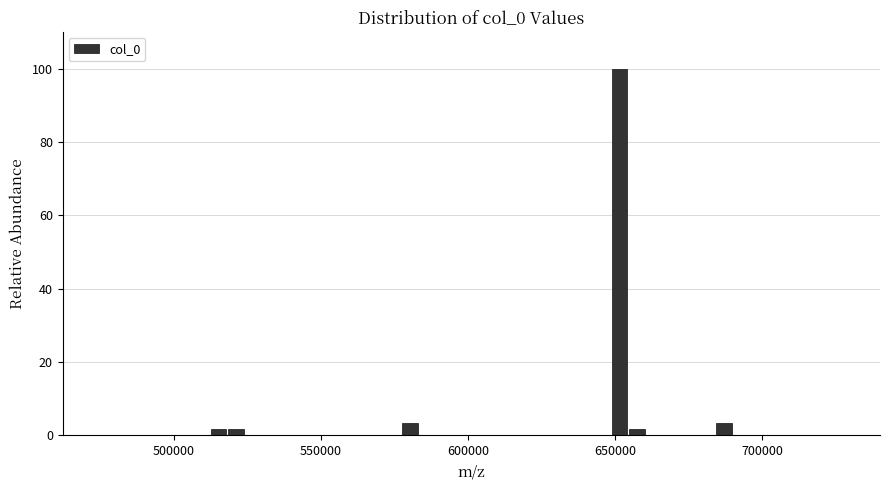

Around what value on the x-axis is the tallest bar? Give the approximate position of its centre, as read against the axis.

650000